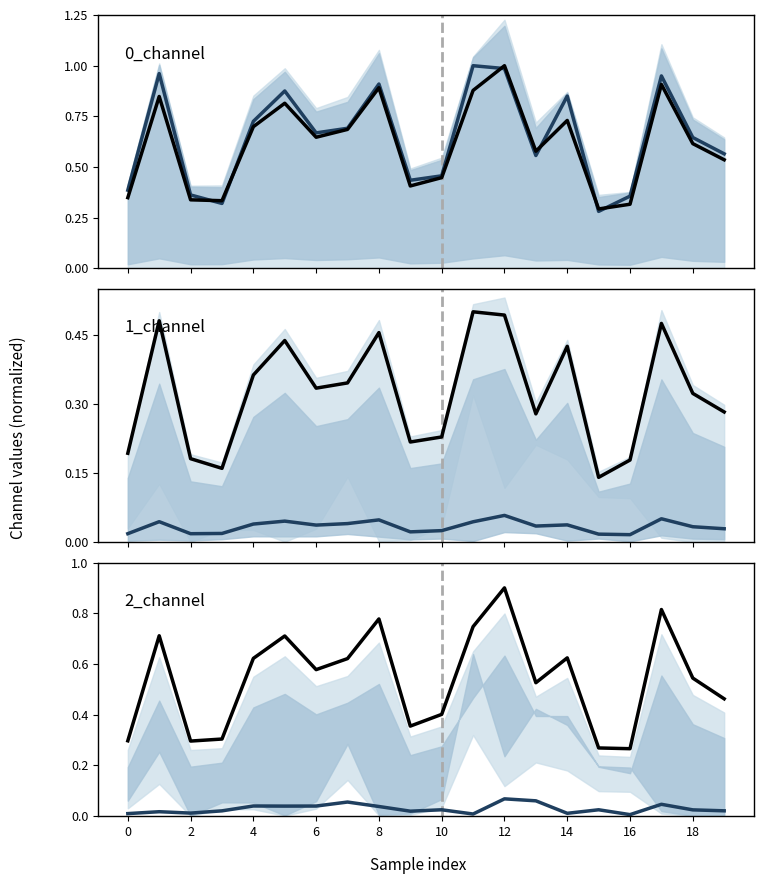

Reading left to right, list all the values displayed in this chart.

0_channel_projection: 0.4	1.0	0.4	0.3	0.7	0.9	0.7	0.7	0.9	0.4	0.5	1.0	1.0	0.6	0.9	0.3	0.4	0.9	0.6	0.6
0_channel_main: 0.3	0.8	0.3	0.3	0.7	0.8	0.6	0.7	0.9	0.4	0.4	0.9	1.0	0.6	0.7	0.3	0.3	0.9	0.6	0.5
1_channel_projection: 0.0	0.0	0.0	0.0	0.0	0.0	0.0	0.0	0.0	0.0	0.0	0.0	0.1	0.0	0.0	0.0	0.0	0.1	0.0	0.0
1_channel_main: 0.2	0.5	0.2	0.2	0.4	0.4	0.3	0.3	0.5	0.2	0.2	0.5	0.5	0.3	0.4	0.1	0.2	0.5	0.3	0.3
2_channel_projection: 0.0	0.0	0.0	0.0	0.0	0.0	0.0	0.1	0.0	0.0	0.0	0.0	0.1	0.1	0.0	0.0	0.0	0.0	0.0	0.0
2_channel_main: 0.3	0.7	0.3	0.3	0.6	0.7	0.6	0.6	0.8	0.4	0.4	0.7	0.9	0.5	0.6	0.3	0.3	0.8	0.5	0.5